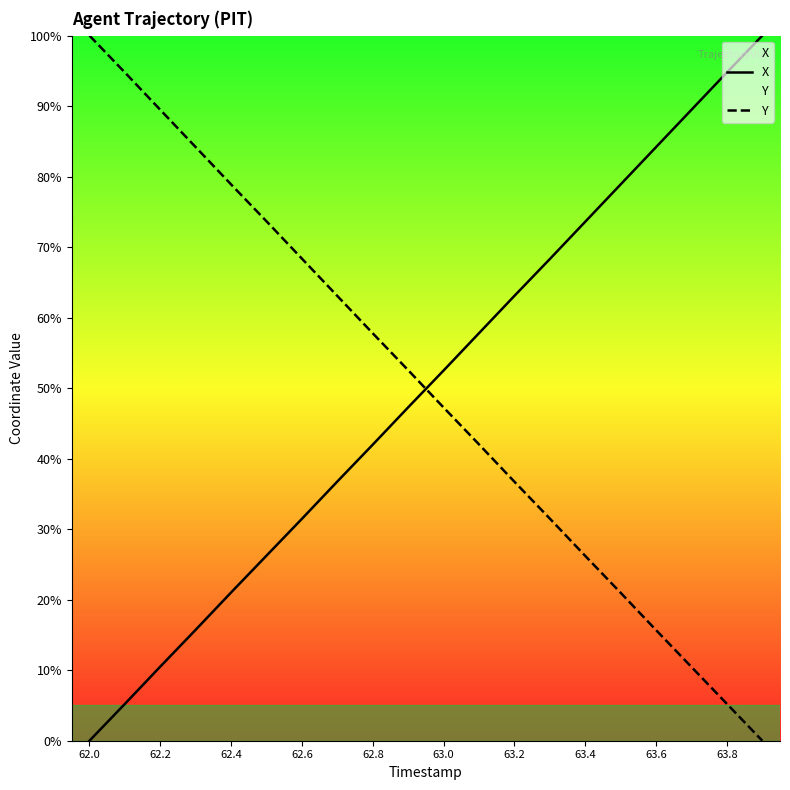

True or false: X and Y cross at least once.

True